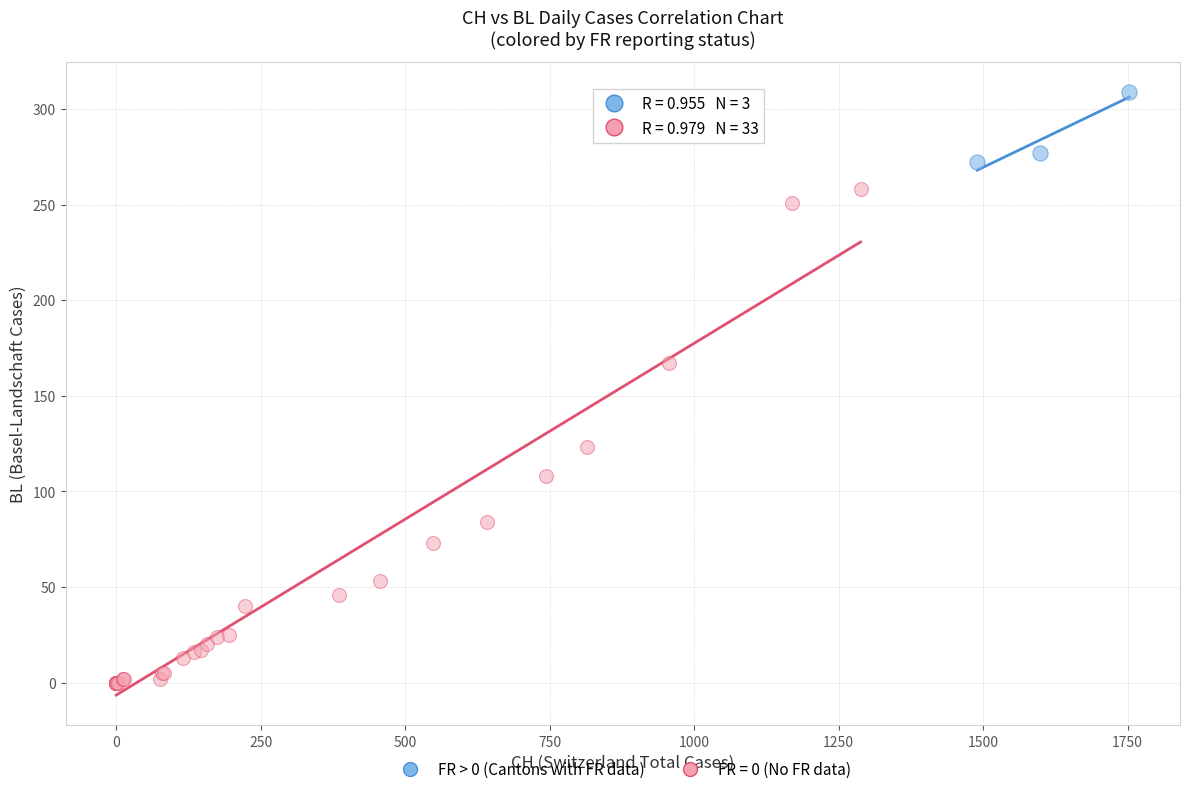

Which series contains the lowest Y value?

FR = 0 (No FR data)